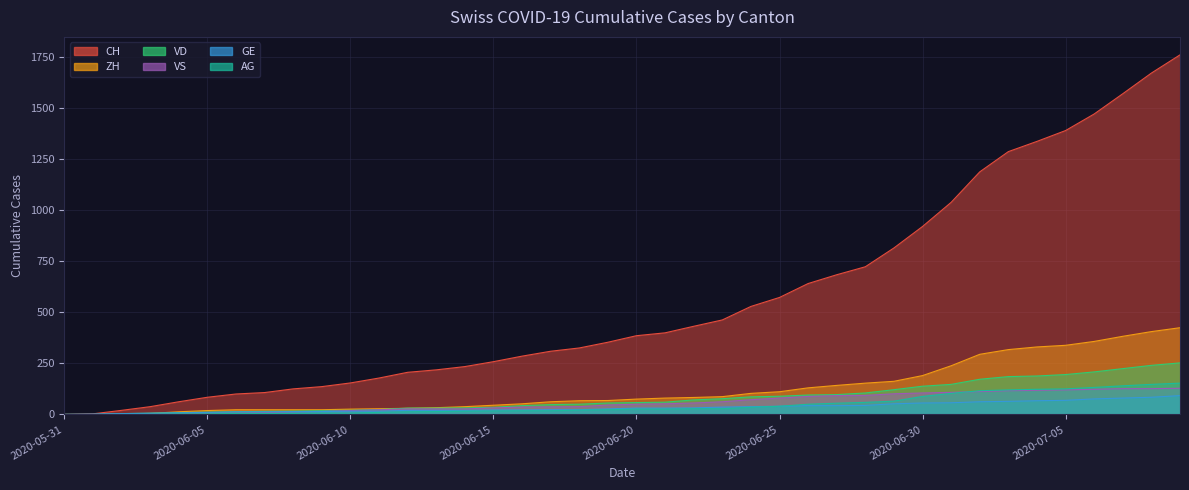

What is the spread (max minus min) of values at 2020-07-04?

1268